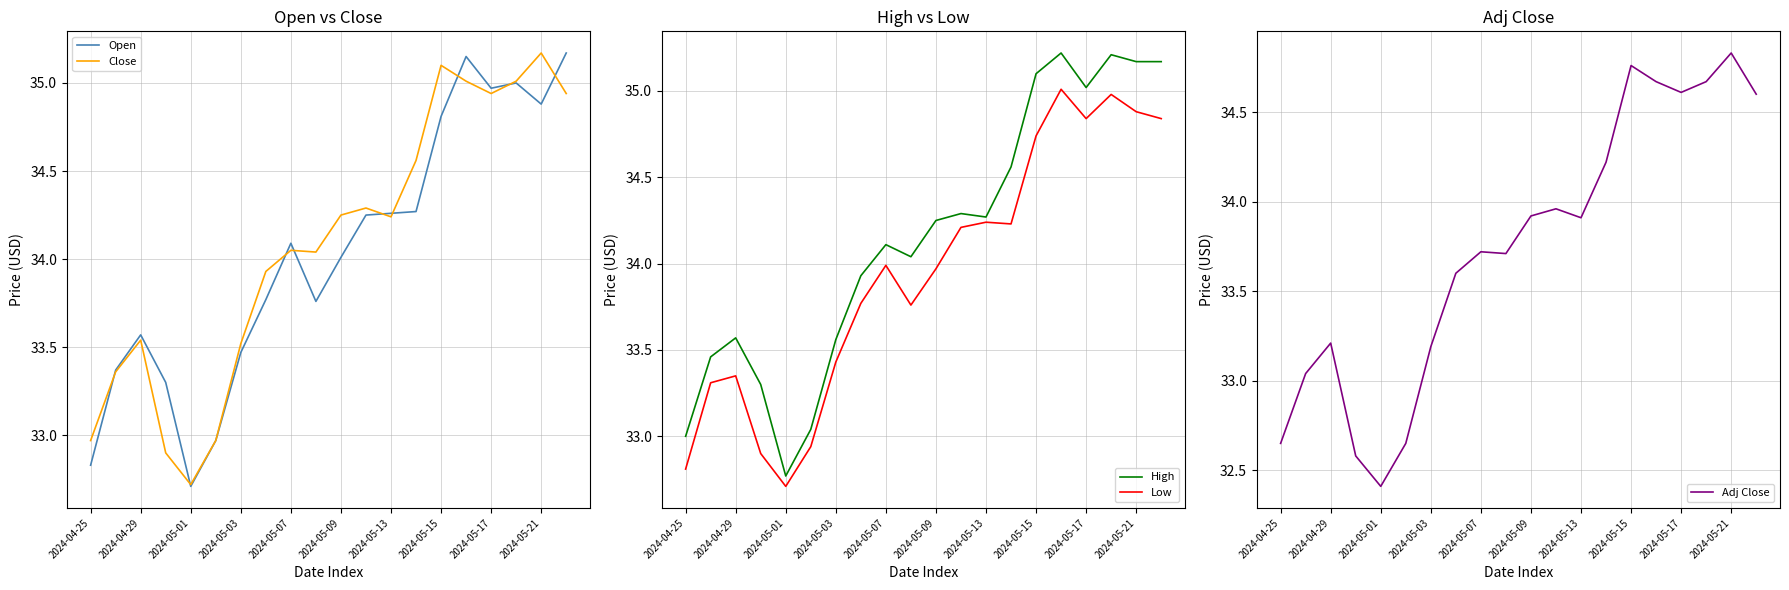

What is the difference between the second highest and second lowest values in the Open series?

2.3